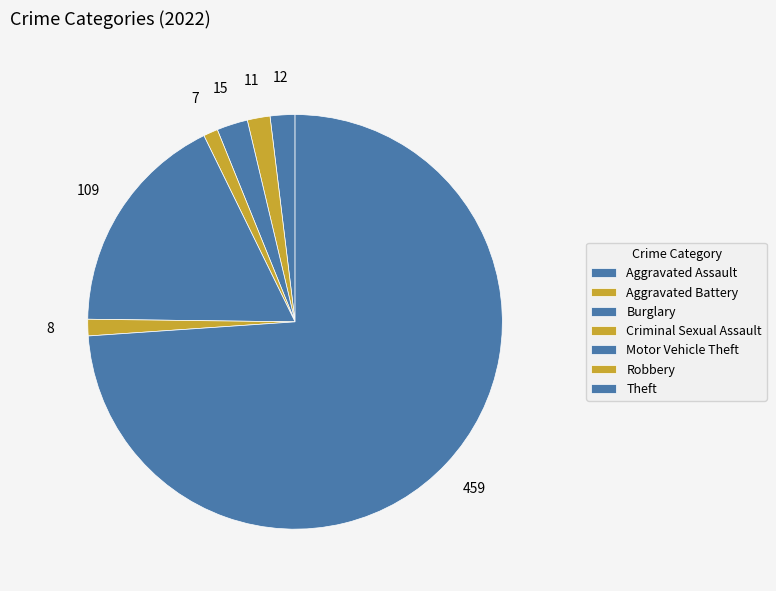

Rank the categories by value from lowest to highest.

Criminal Sexual Assault, Robbery, Aggravated Battery, Aggravated Assault, Burglary, Motor Vehicle Theft, Theft